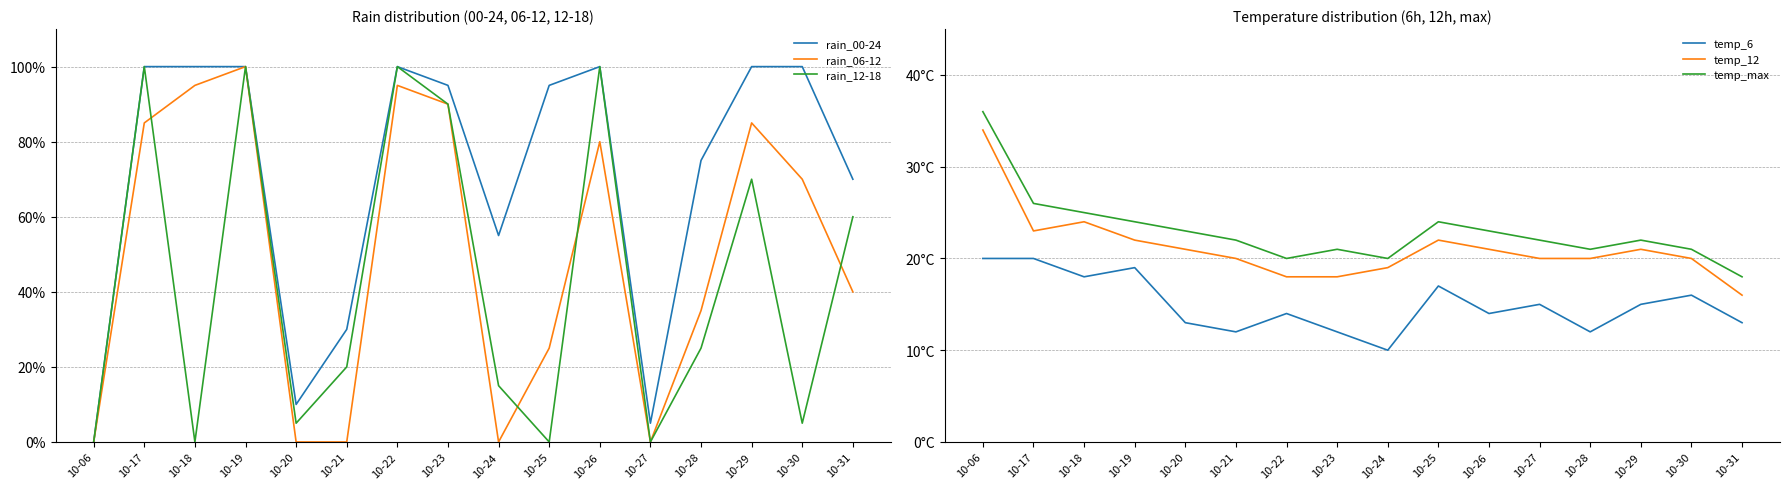

How many data points in temp_max are above 22?

7